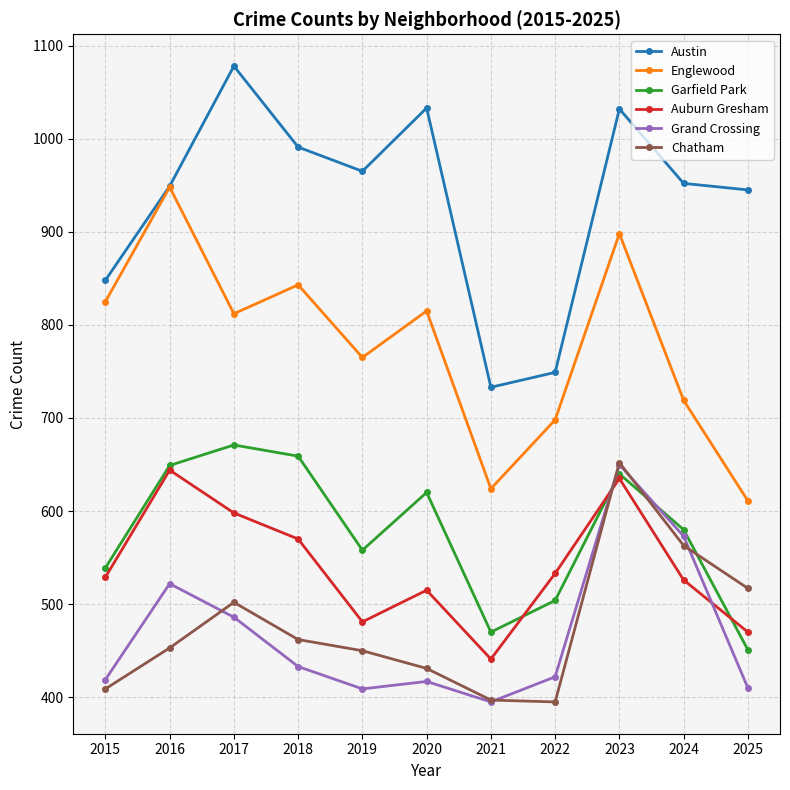

How many data points in Englewood are less than 812?

5